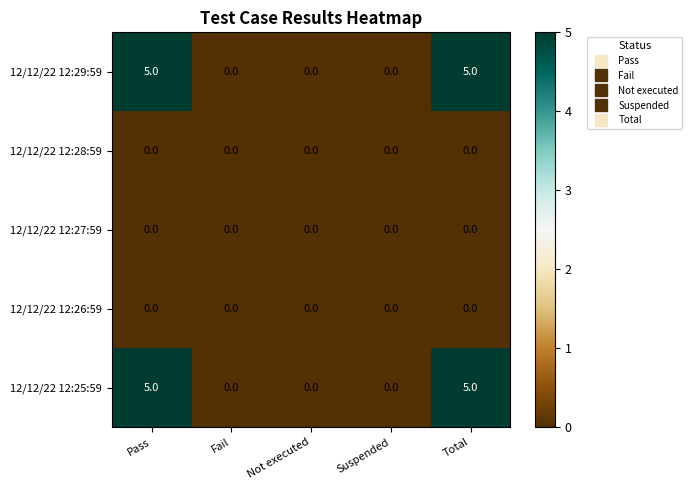

True or false: 12/12/22 12:29:59 has a value of 8 at Total.

False